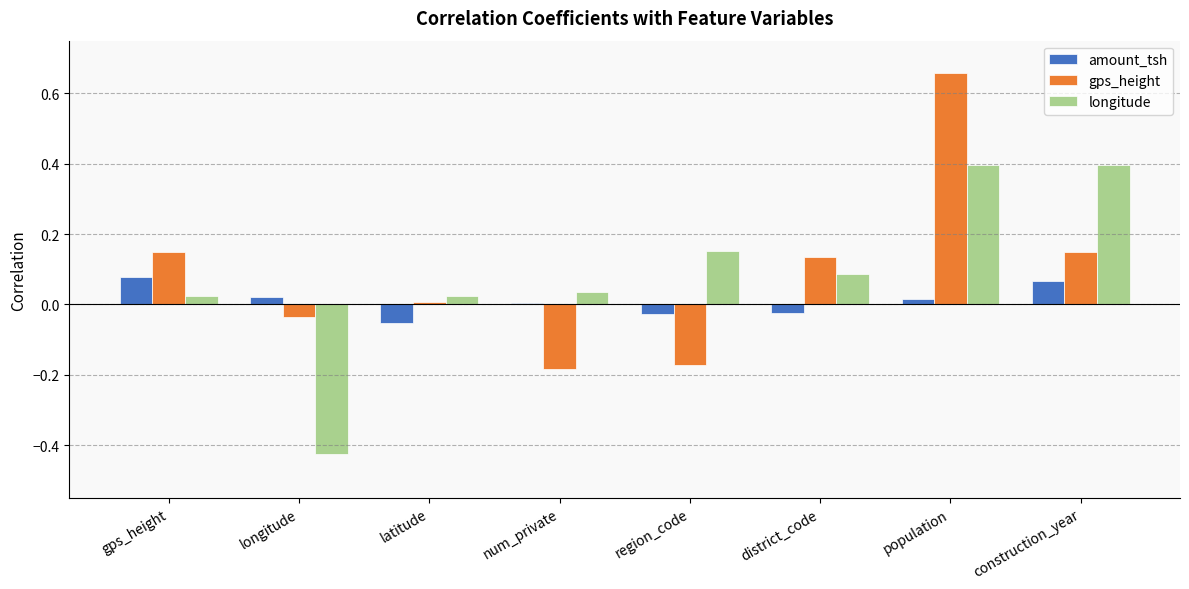

At which category is the sum across all series the highest?

population